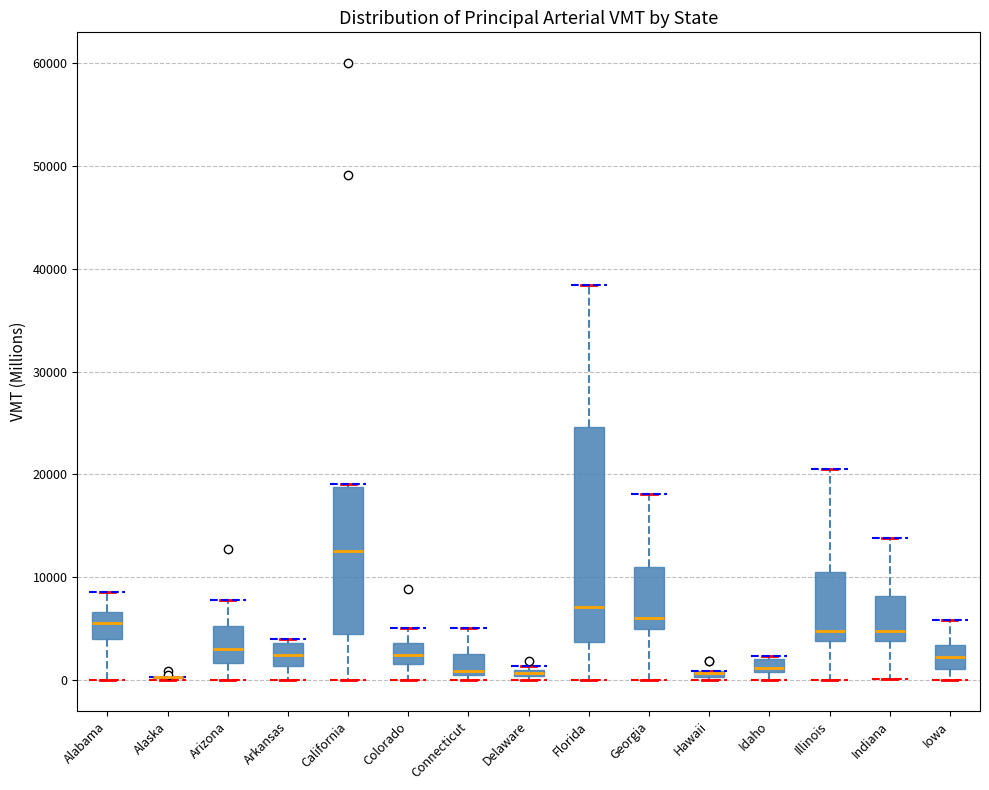

Comparing the boxes themselves (not the whiskers), which one is the tallest?

Florida